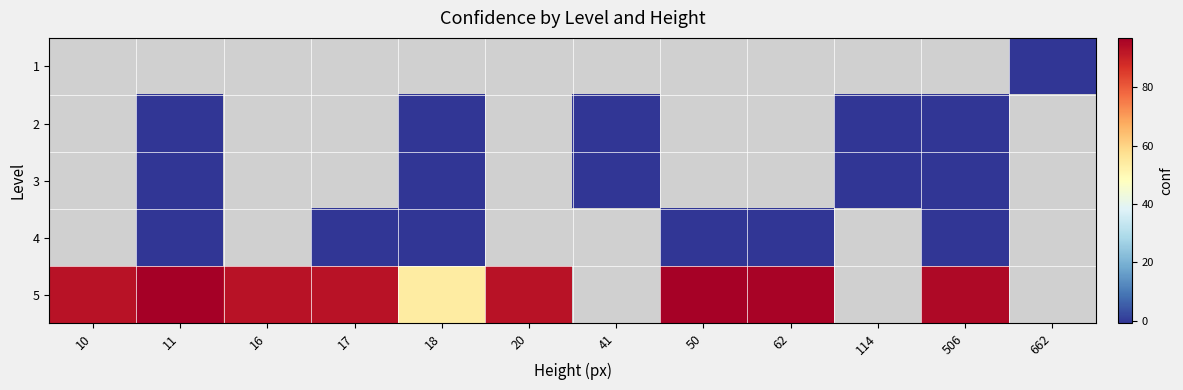

List the series in order of their peak value, highest first.

1, 2, 3, 4, 5